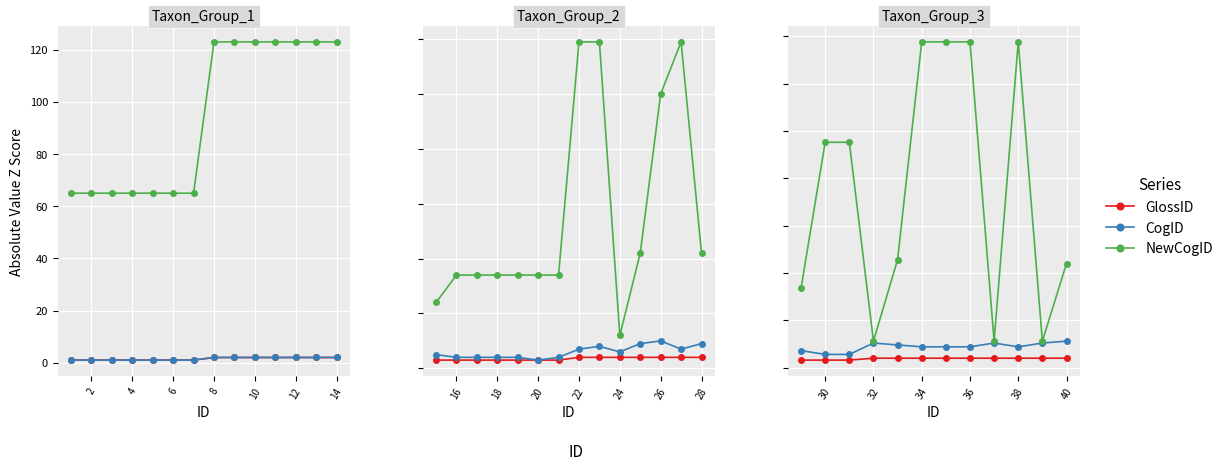

True or false: NewCogID and CogID cross at least once.

False